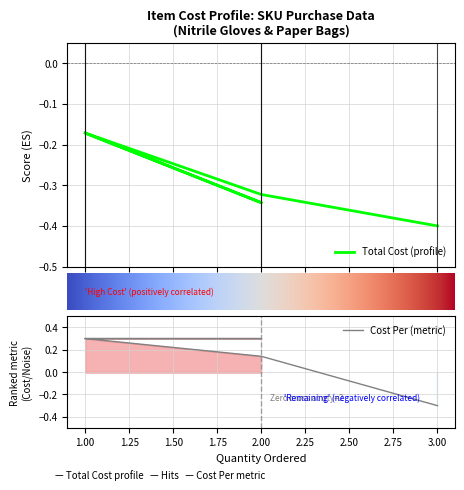

Reading left to right, extract all data points from this chart.

Total Cost: -0.2	-0.3	-0.2	-0.3	-0.4
Cost Per: 0.3	0.3	0.3	0.1	-0.3